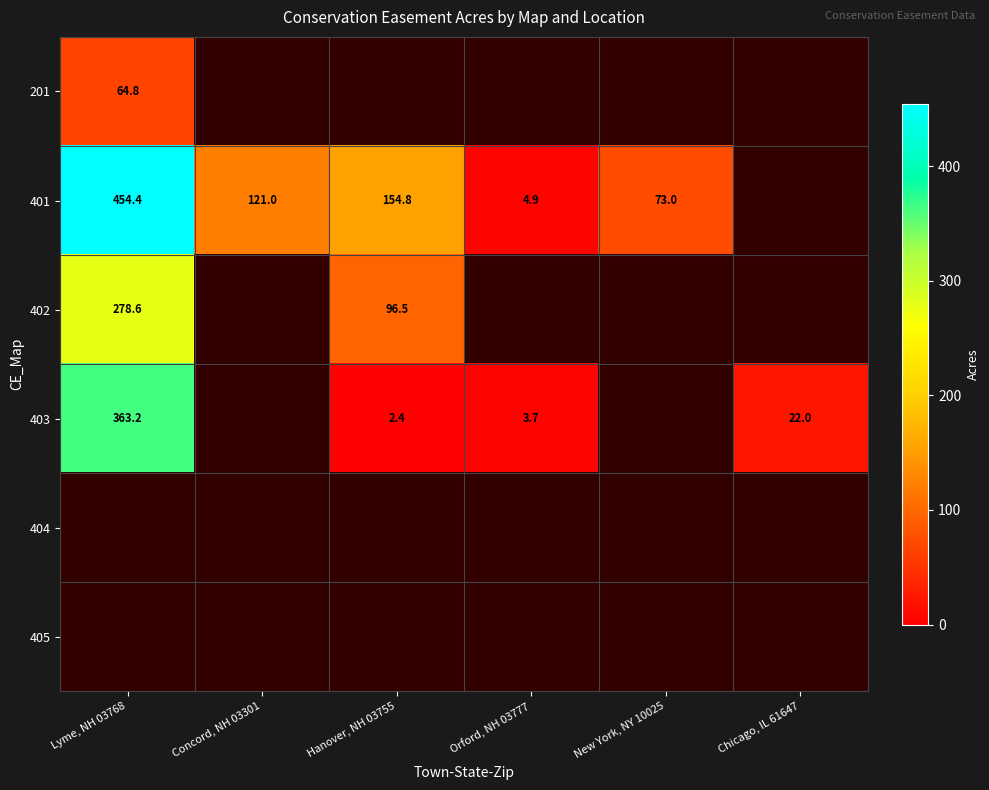

The value of 401 at New York, NY 10025 is 109.8. True or false?

False